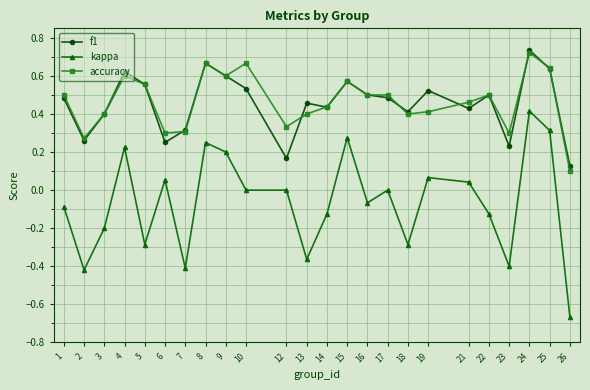

At which category does the chart reach its minimum across all series?

26